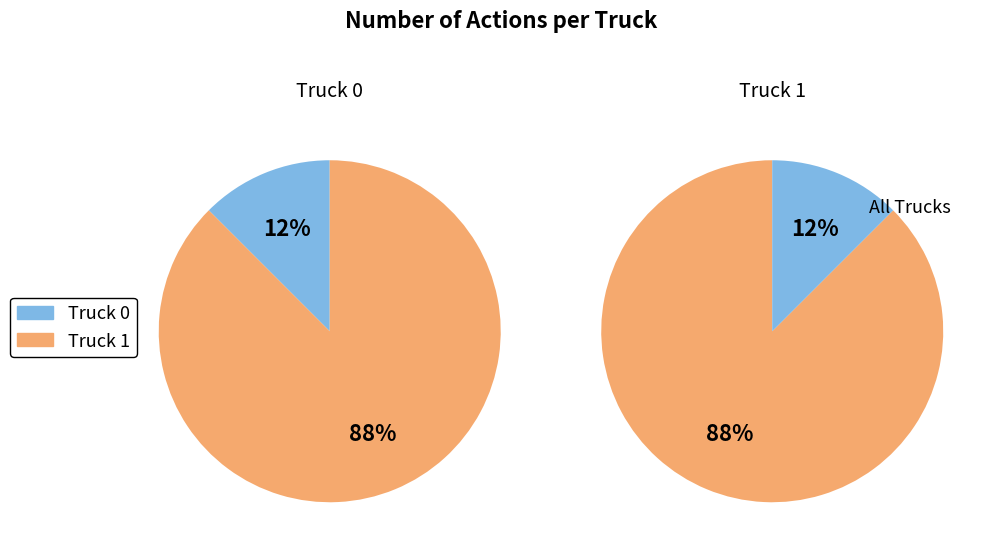

What is the ratio of the value at Truck 0 to the value at Truck 1?

0.1